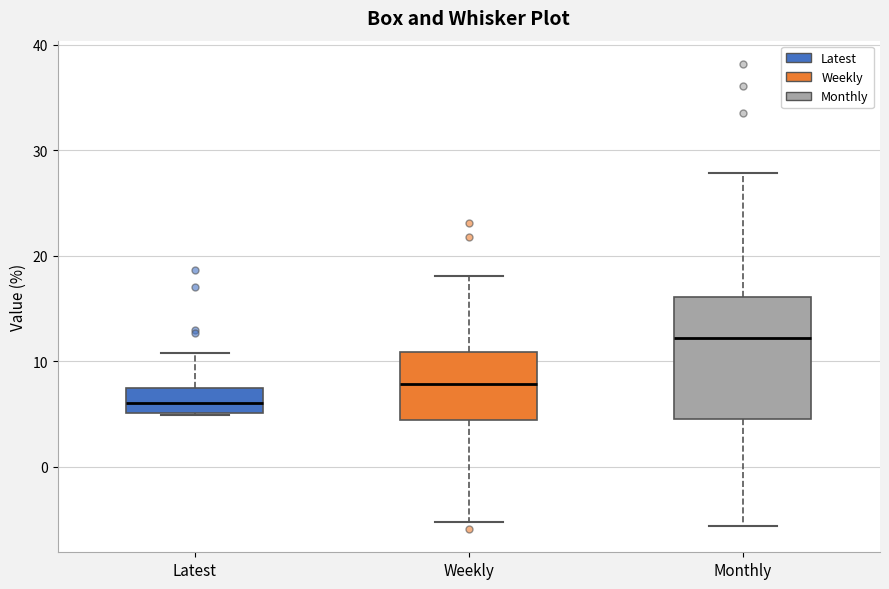

Comparing the boxes themselves (not the whiskers), which one is the tallest?

Monthly